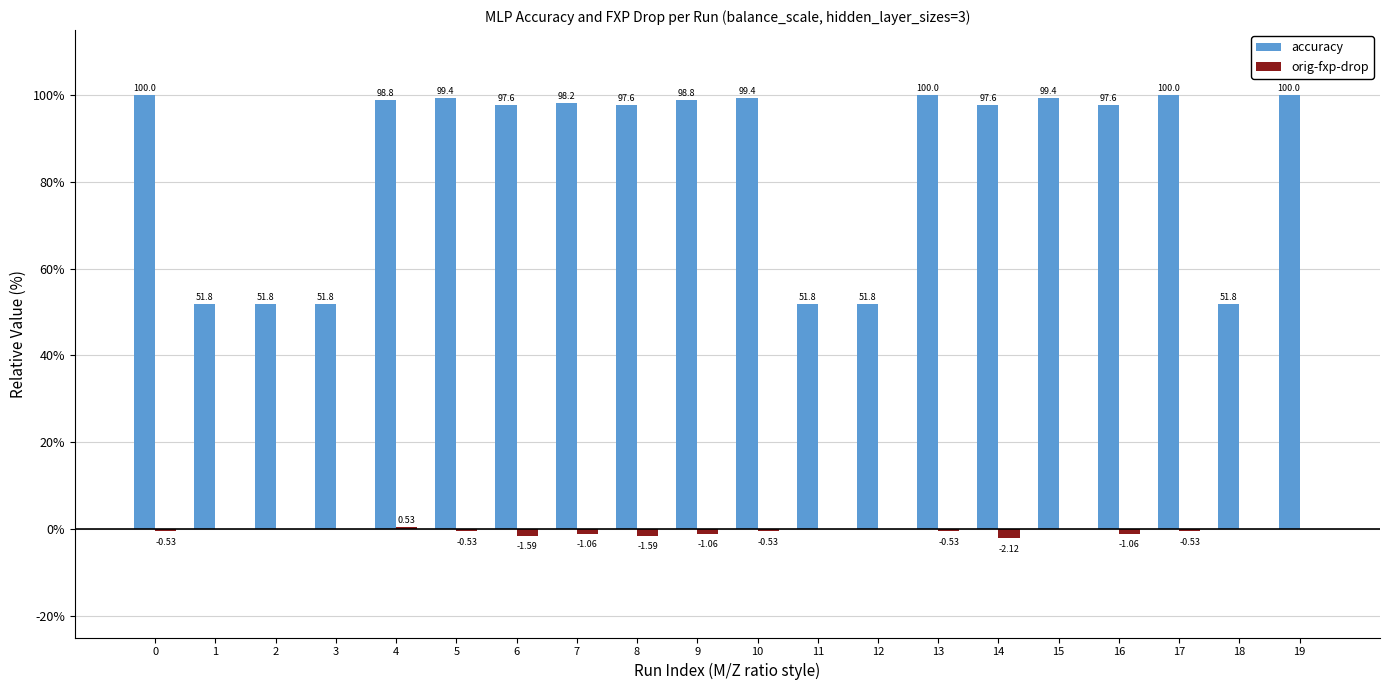

Which series has the largest total across all categories?

accuracy